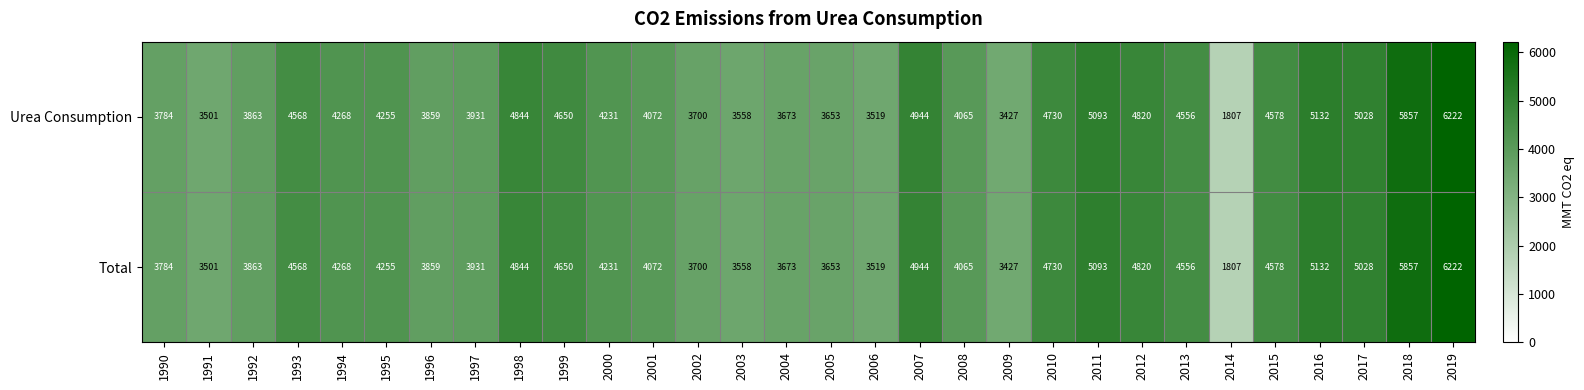

What is the sum of all Total values?

128188